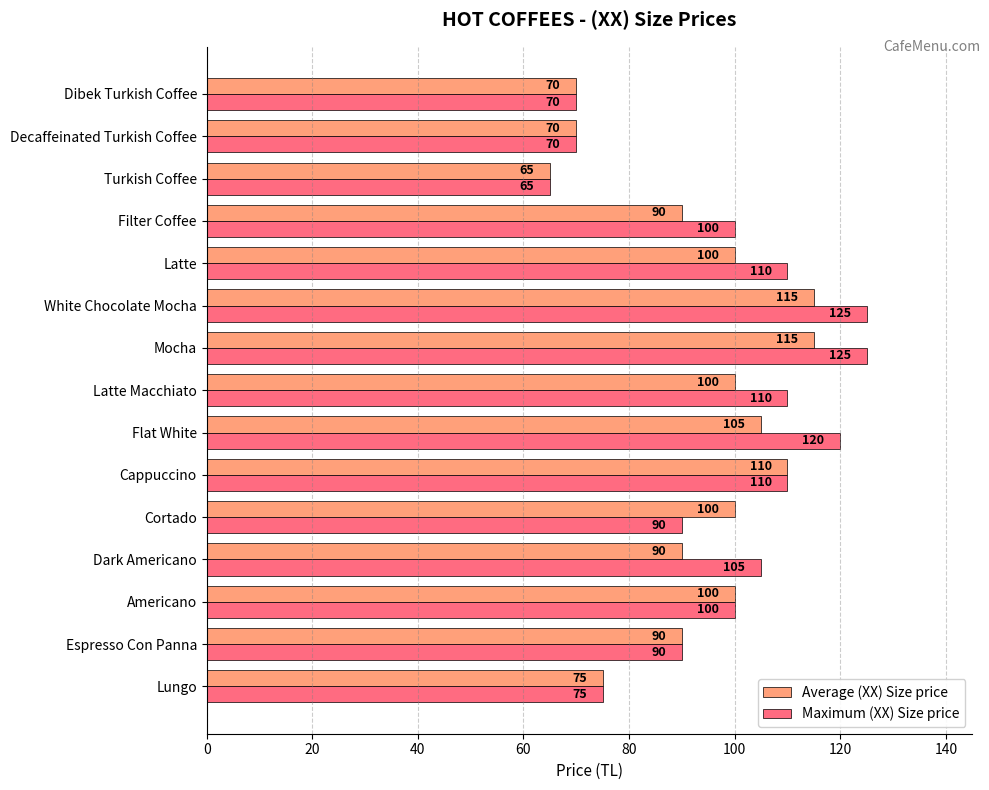

What is the minimum value for Average (XX) Size price?

65